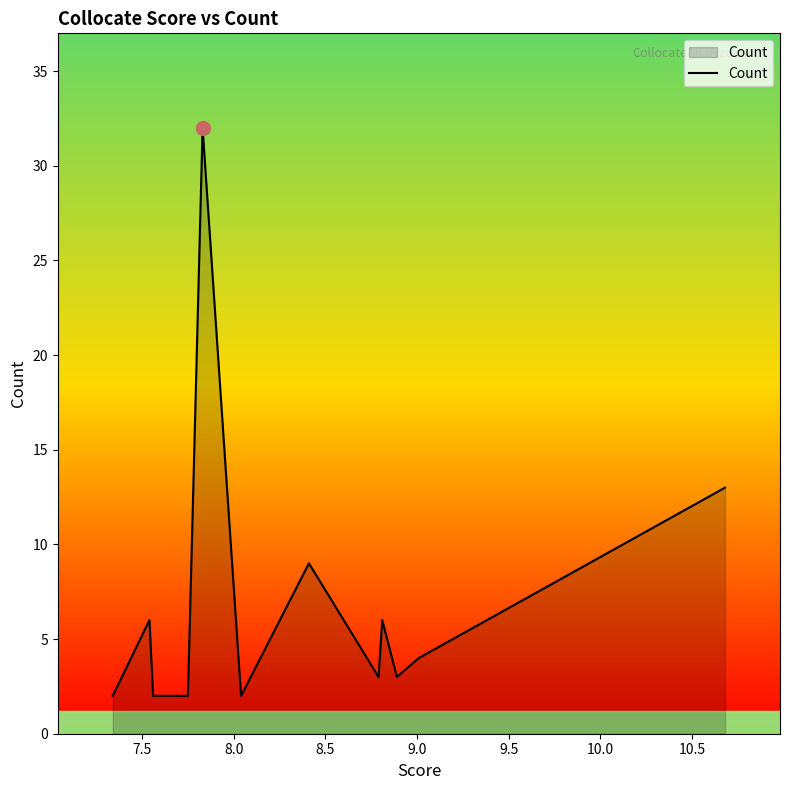

Does the chart have visible grid lines?

No